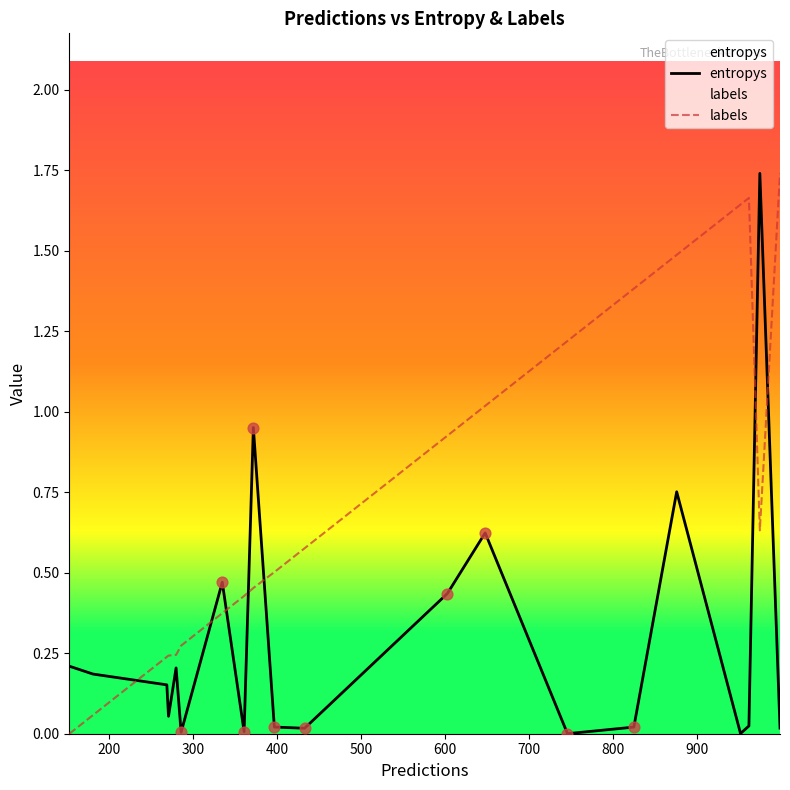

Which series has the largest total across all categories?

labels